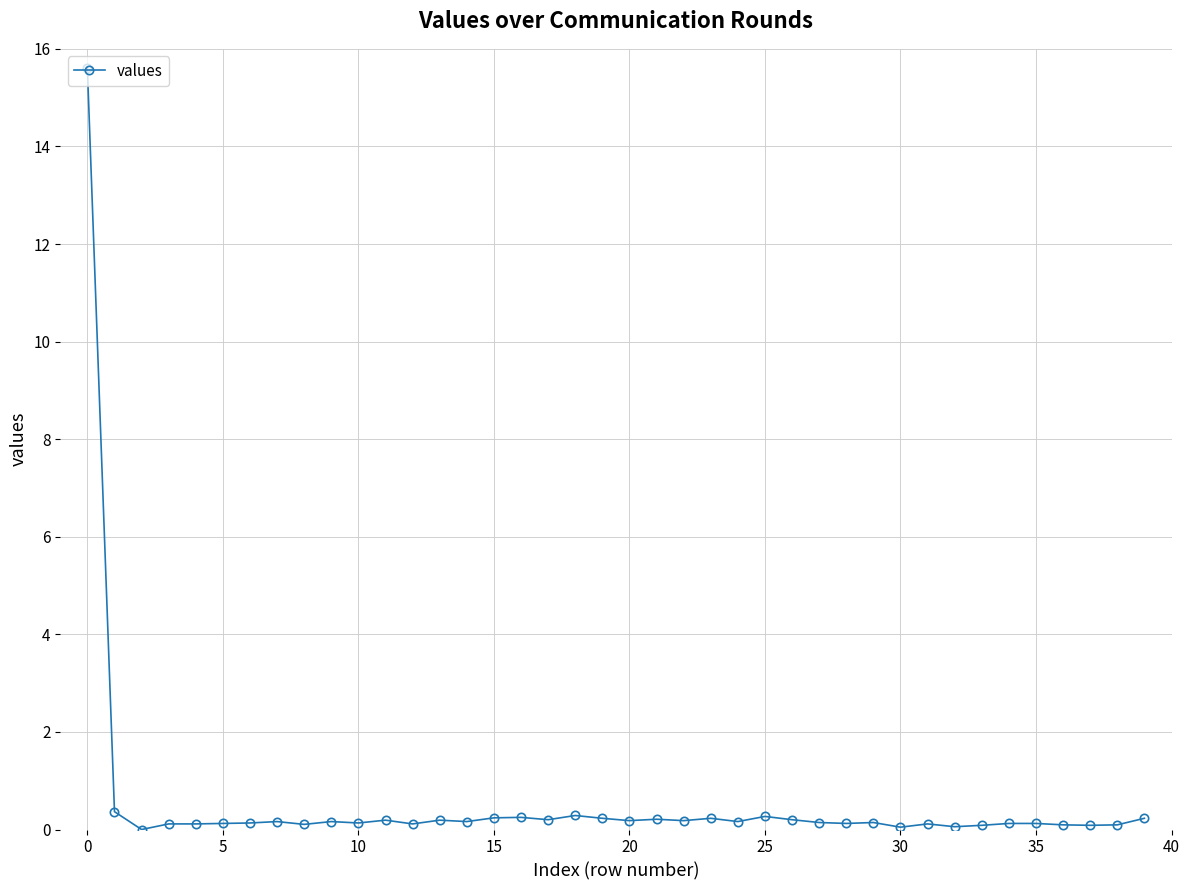

True or false: the data has more than 2 interior local peaks.

True